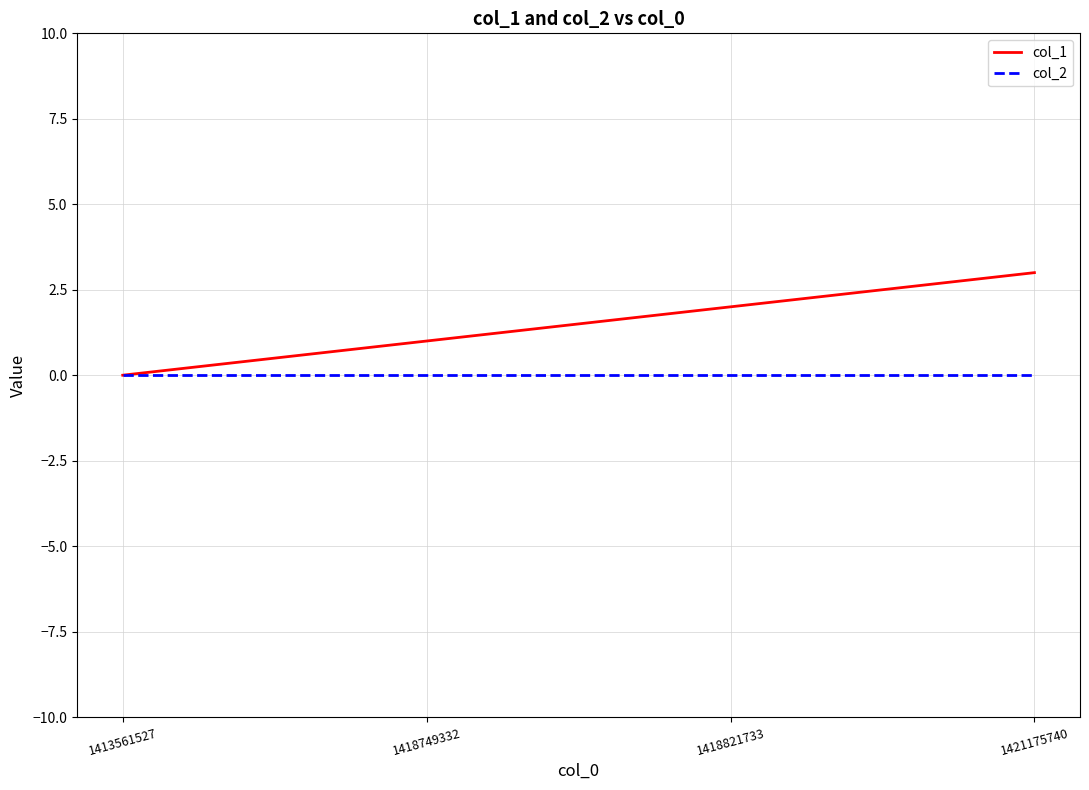

How many values in the col_1 series are below 2?

2